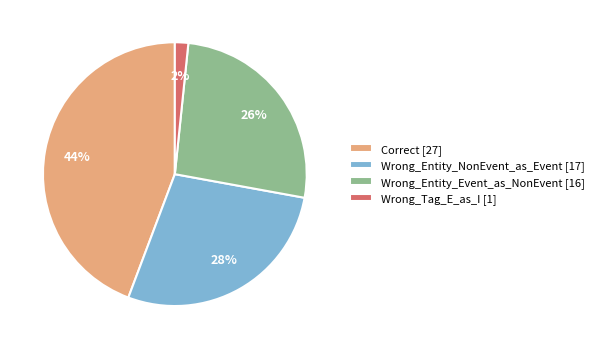

Count the number of slices in the pie.

4